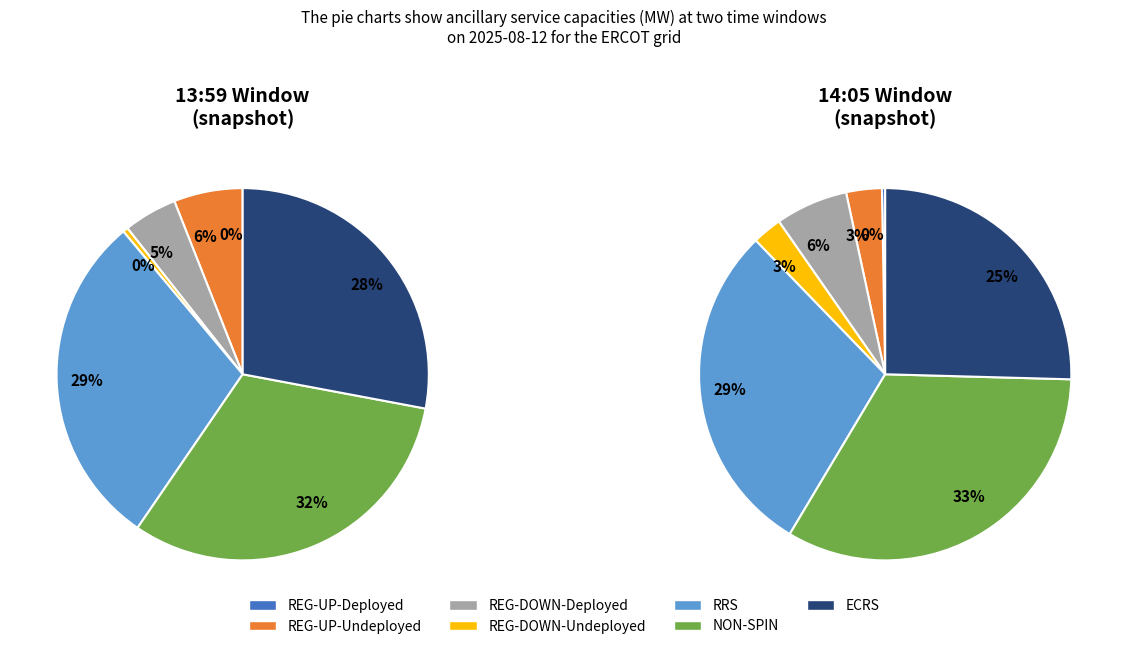

Count the number of slices in the pie.

7